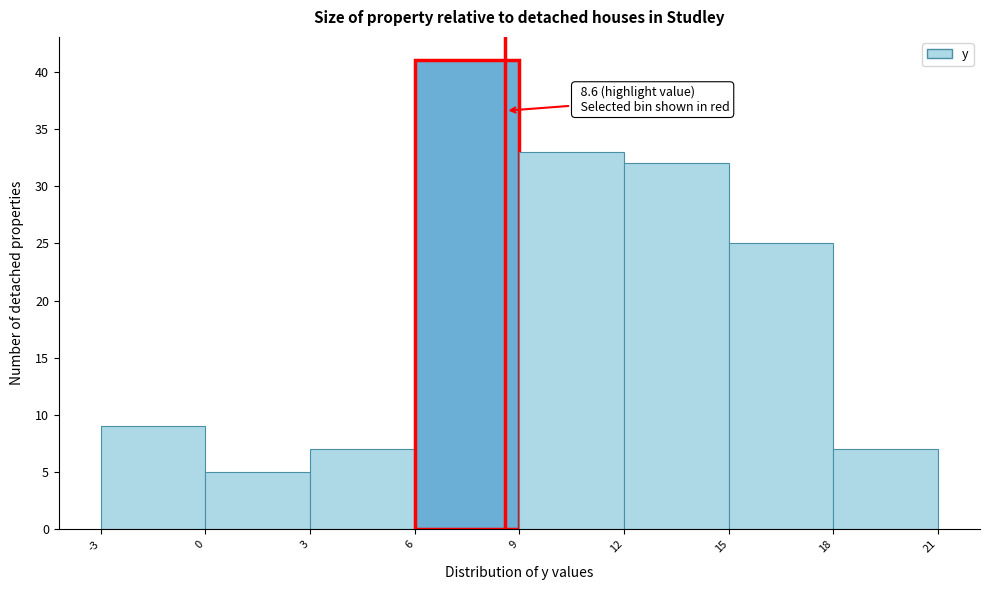

Which range on the x-axis has the tallest bar?

6 to 9